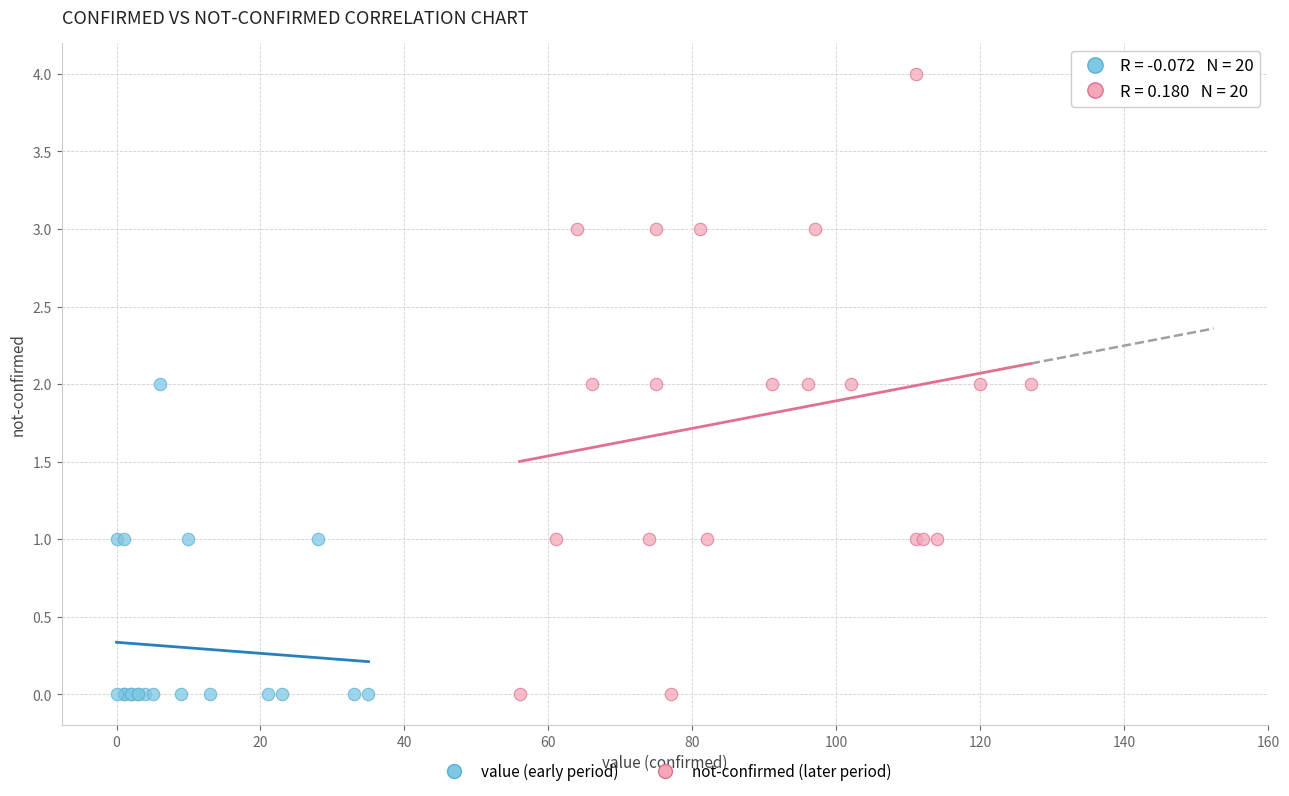

Which series has the widest spread of Y values?

not-confirmed (later period)